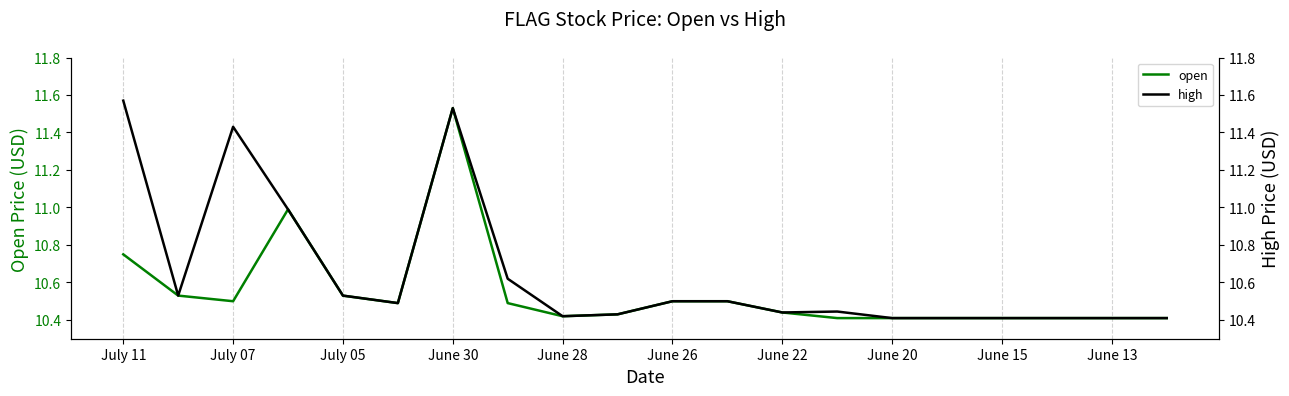

True or false: open has more than 1 points higher than both neighbors.

True